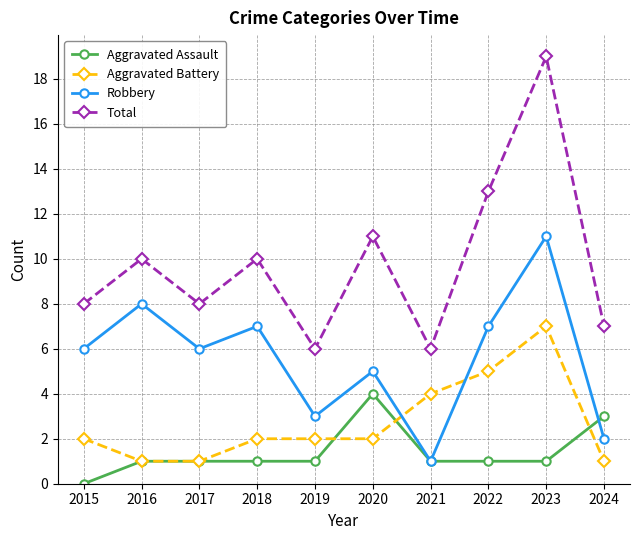

In Total, how many points are higher than both neighbors (excluding endpoints)?

4